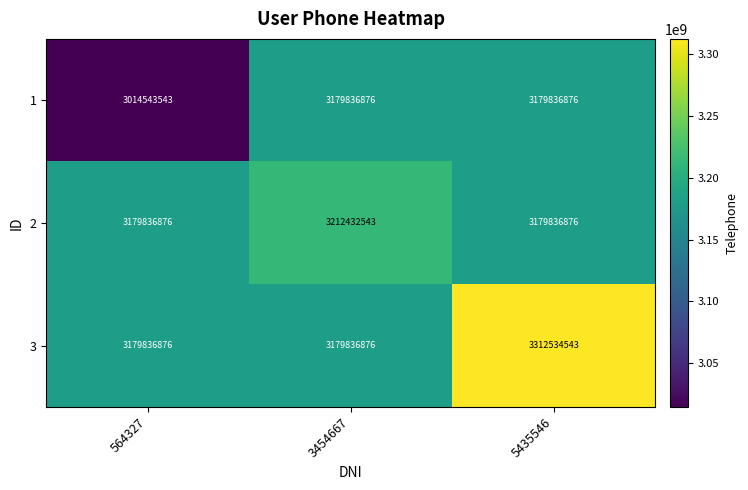

The 3 series shows 1948764832 at 5435546. True or false?

False